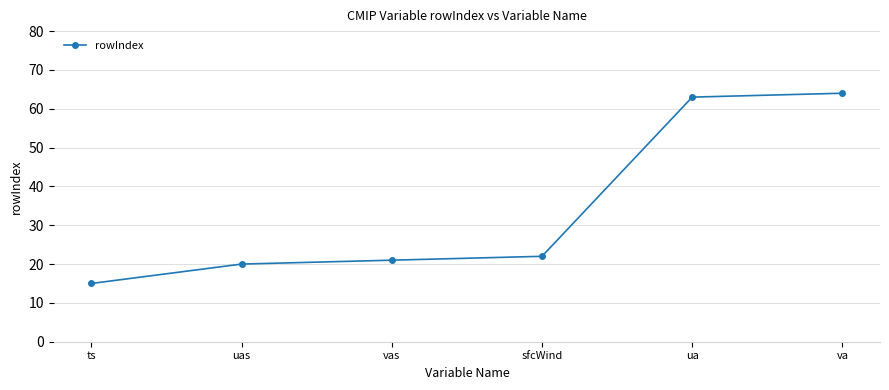

Which category has the lowest value across all series?

ts